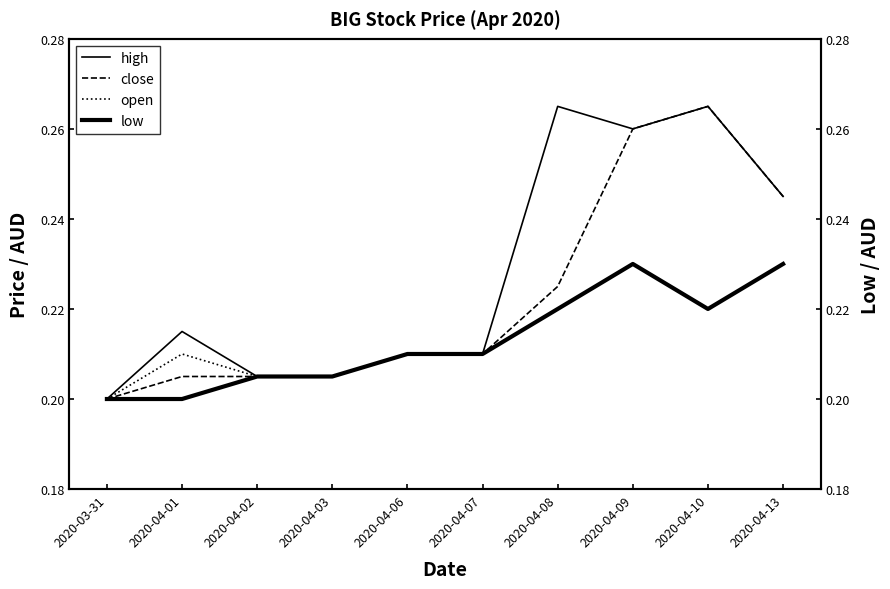

What position from the right is 2020-04-07?

5